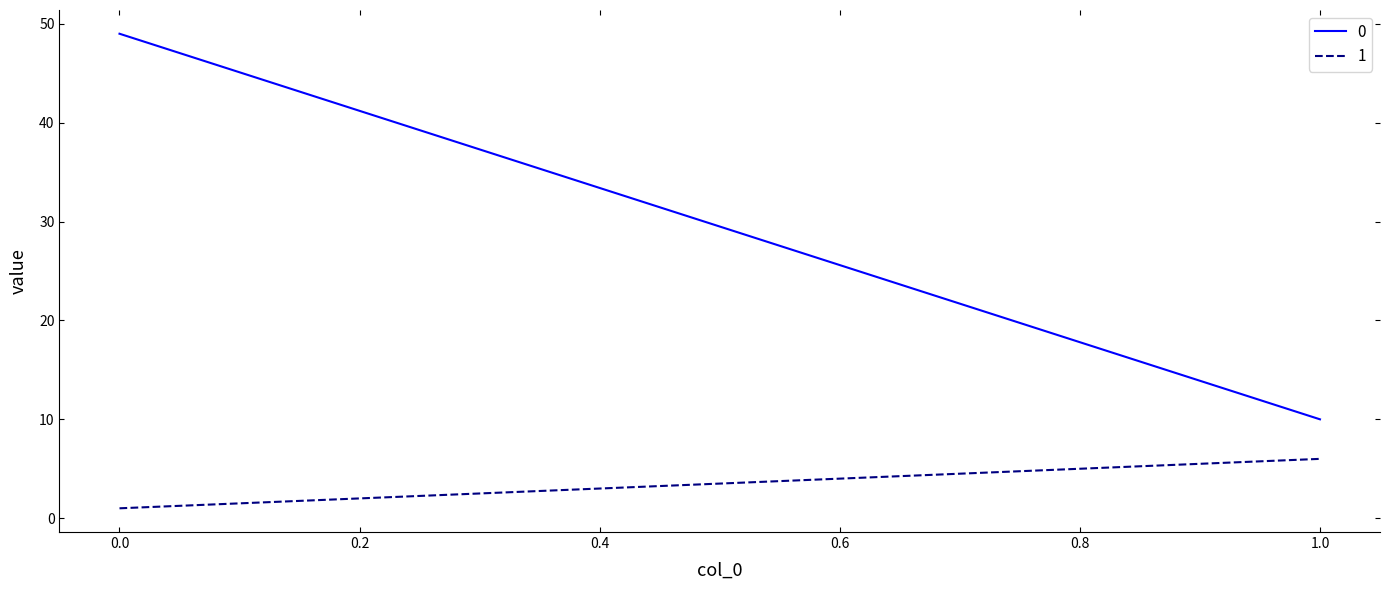

Count the 0 values in the range 10 to 49.

2